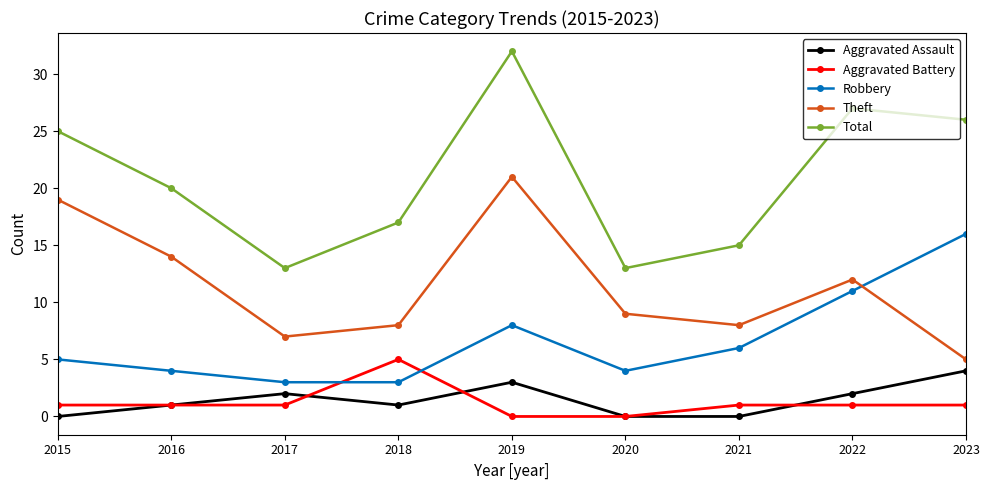

Does the chart have visible grid lines?

No